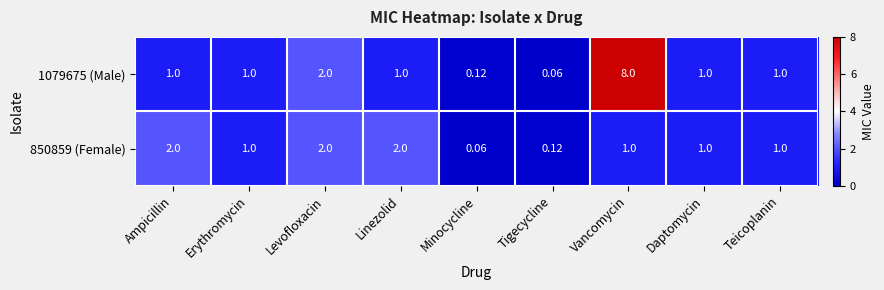

Which series has the largest total across all categories?

1079675 (Male)